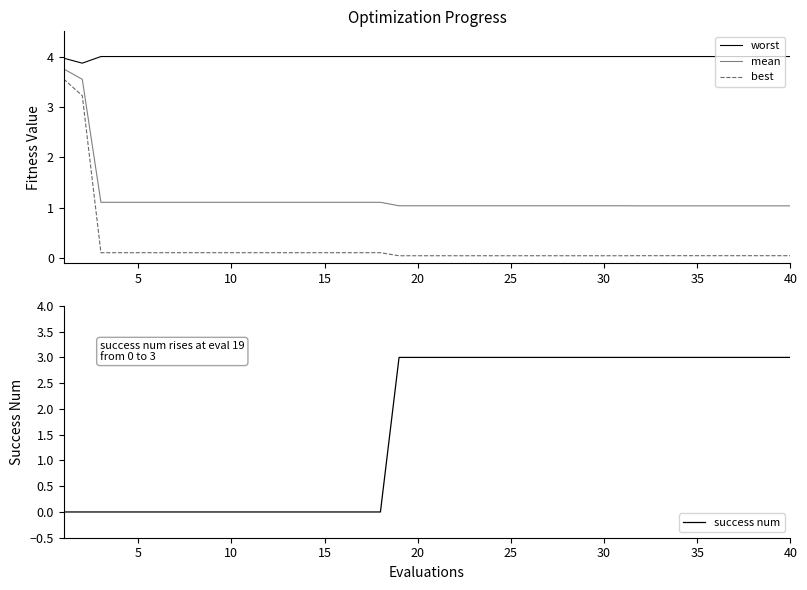

Which series has the largest range (max minus min)?

best